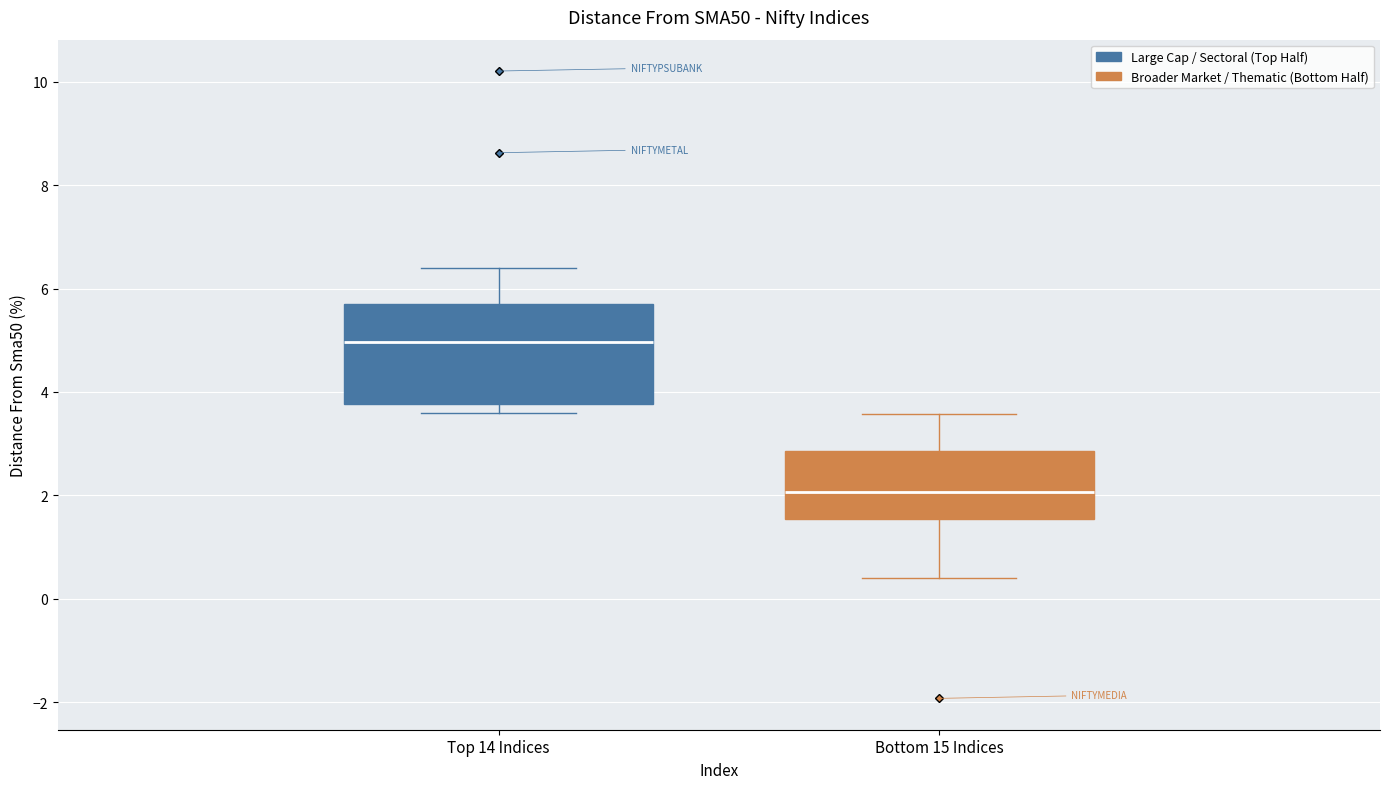

Which box is the tallest, from its lower edge to its upper edge?

Top 14 Indices